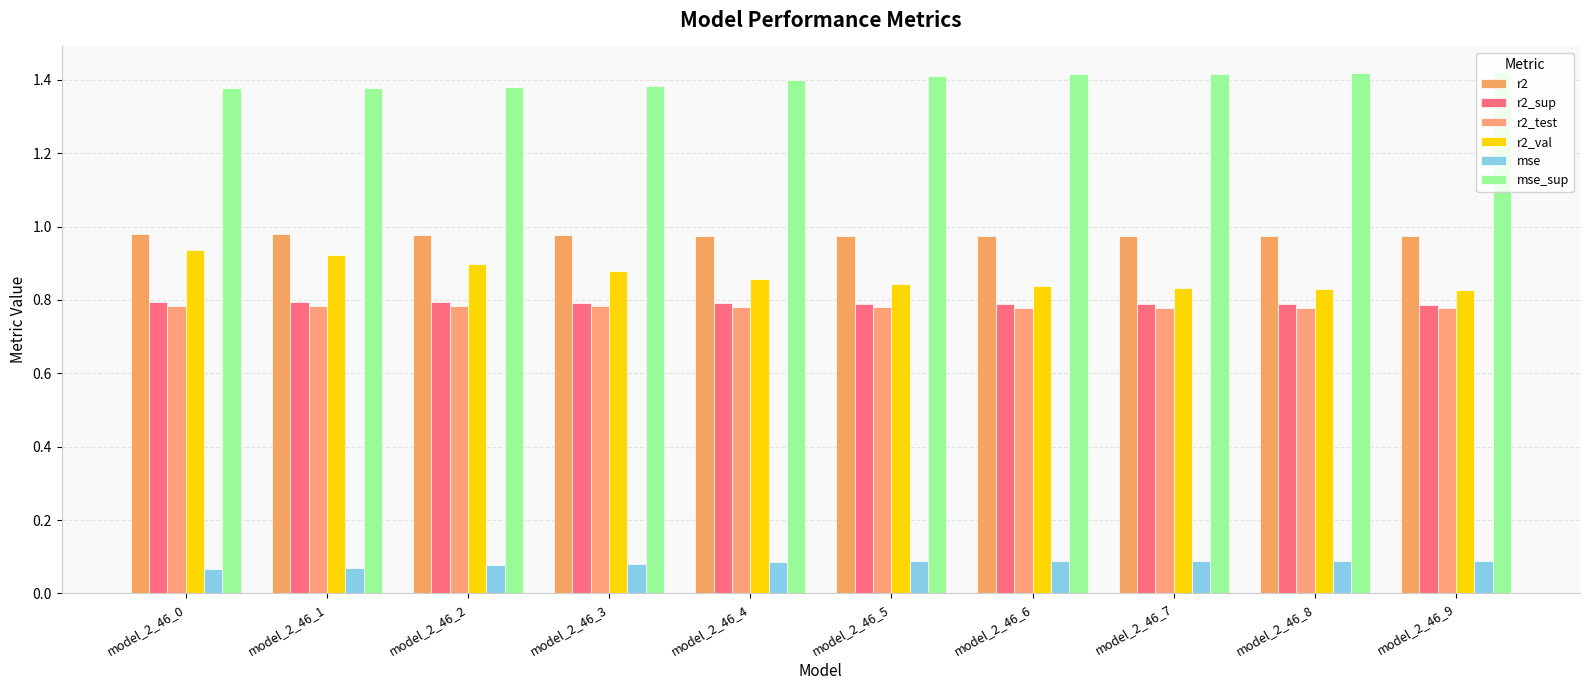

Rank the series at model_2_46_8 from lowest to highest value.

mse, r2_test, r2_sup, r2_val, r2, mse_sup